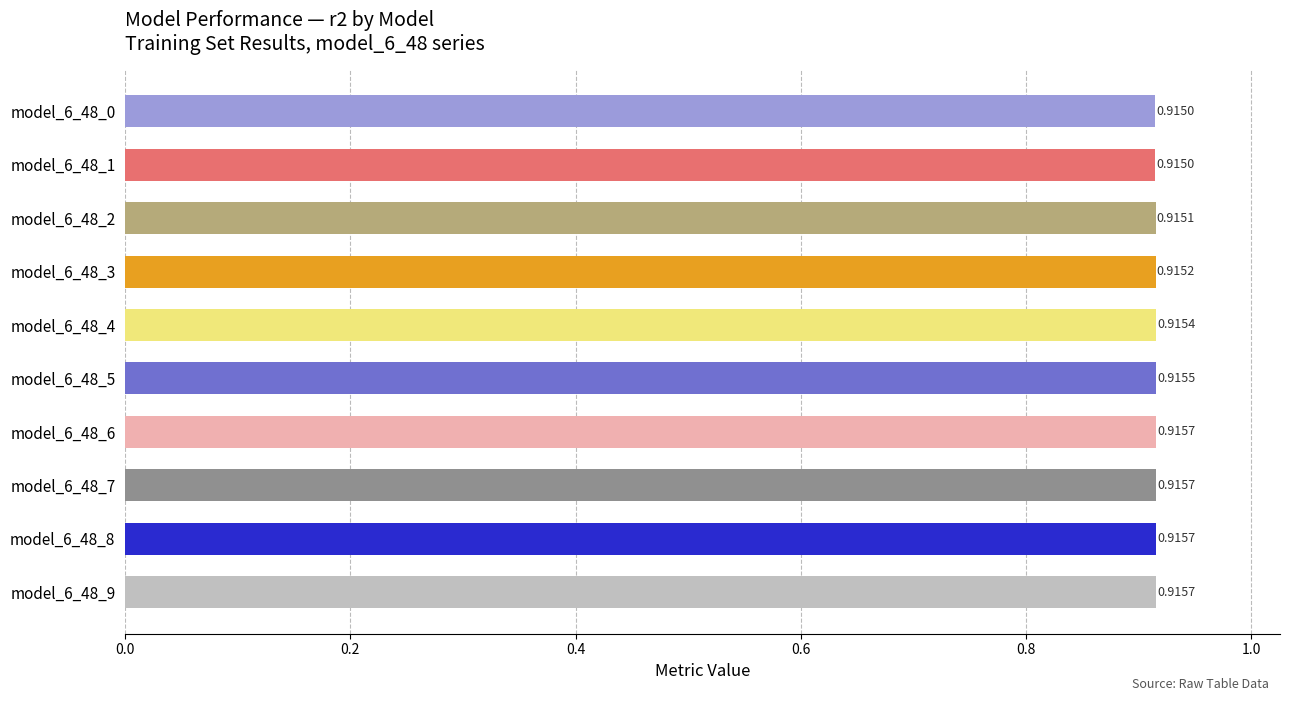

What is the sum of the values at model_6_48_4 and model_6_48_9?

1.8